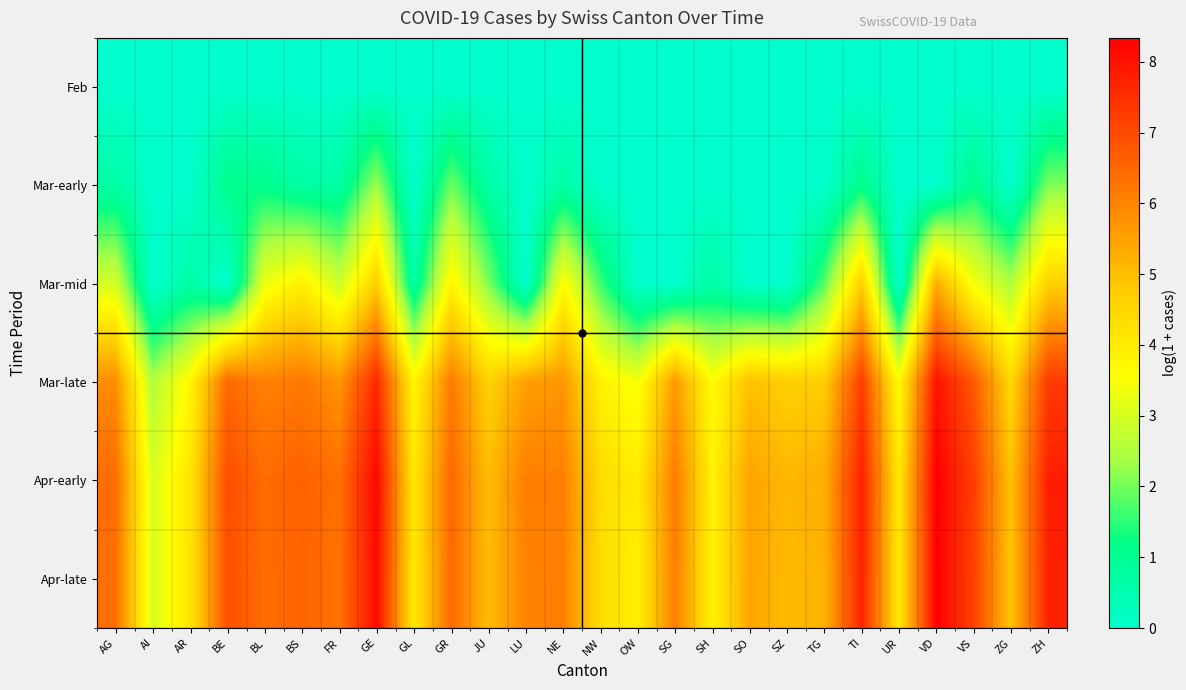

Reading left to right, what are all the values shown in this chart?

Feb: AG=0.0	AI=0.0	AR=0.0	BE=0.0	BL=0.0	BS=0.0	FR=0.0	GE=0.0	GL=0.0	GR=0.0	JU=0.0	LU=0.0	NE=0.0	NW=0.0	OW=0.0	SG=0.0	SH=0.0	SO=0.0	SZ=0.0	TG=0.0	TI=0.0	UR=0.0	VD=0.0	VS=0.0	ZG=0.0	ZH=0.0
Mar-early: AG=0.7	AI=0.0	AR=0.0	BE=1.1	BL=1.1	BS=0.7	FR=0.7	GE=2.3	GL=0.0	GR=1.9	JU=0.7	LU=0.0	NE=0.7	NW=0.0	OW=0.0	SG=0.0	SH=0.0	SO=0.0	SZ=0.0	TG=0.0	TI=1.1	UR=0.0	VD=0.0	VS=1.1	ZG=0.0	ZH=2.1
Mar-mid: AG=2.9	AI=0.0	AR=0.7	BE=0.0	BL=3.3	BS=3.9	FR=2.8	GE=4.7	GL=0.7	GR=3.8	JU=2.1	LU=0.0	NE=3.6	NW=1.6	OW=0.0	SG=0.0	SH=0.7	SO=0.0	SZ=0.0	TG=1.8	TI=4.7	UR=0.0	VD=5.3	VS=3.4	ZG=2.5	ZH=4.6
Mar-late: AG=5.9	AI=2.5	AR=3.8	BE=6.5	BL=6.0	BS=6.2	FR=5.7	GE=7.6	GL=3.8	GR=6.2	JU=4.6	LU=5.5	NE=5.7	NW=3.9	OW=3.4	SG=5.6	SH=3.6	SO=5.0	SZ=4.7	TG=4.7	TI=7.2	UR=3.7	VD=8.0	VS=6.8	ZG=4.5	ZH=7.3
Apr-early: AG=6.4	AI=3.0	AR=4.2	BE=7.0	BL=6.4	BS=6.6	FR=6.4	GE=8.2	GL=4.1	GR=6.5	JU=5.0	LU=6.1	NE=6.1	NW=4.4	OW=4.0	SG=6.2	SH=3.9	SO=5.5	SZ=5.1	TG=5.3	TI=7.8	UR=4.1	VD=8.3	VS=7.2	ZG=4.9	ZH=7.8
Apr-late: AG=6.4	AI=3.0	AR=4.2	BE=6.9	BL=6.4	BS=6.6	FR=6.3	GE=8.1	GL=4.1	GR=6.5	JU=5.0	LU=6.0	NE=6.1	NW=4.3	OW=4.0	SG=6.1	SH=3.9	SO=5.4	SZ=5.0	TG=5.2	TI=7.7	UR=4.1	VD=8.3	VS=7.2	ZG=4.9	ZH=7.7